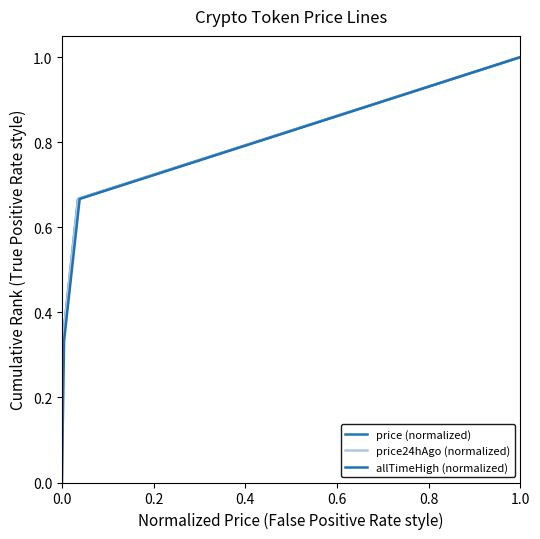

What are all the series names shown in the legend?

price (normalized), price24hAgo (normalized), allTimeHigh (normalized)